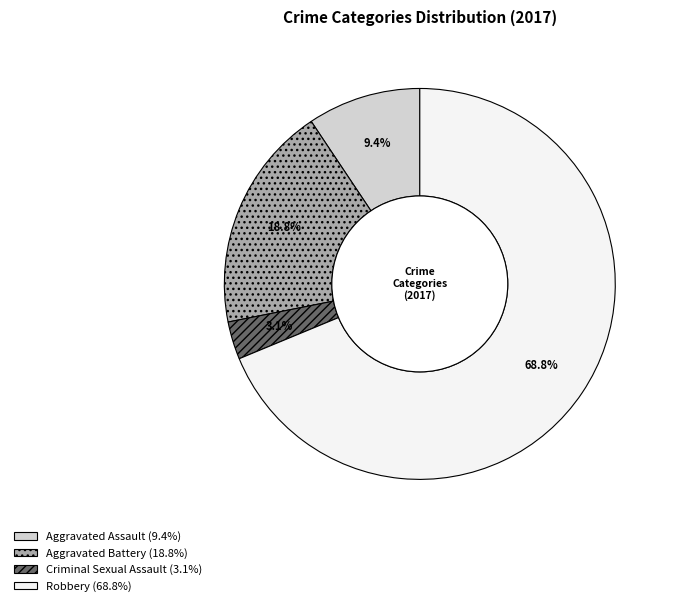

Between Criminal Sexual Assault and Robbery, which is larger?

Robbery